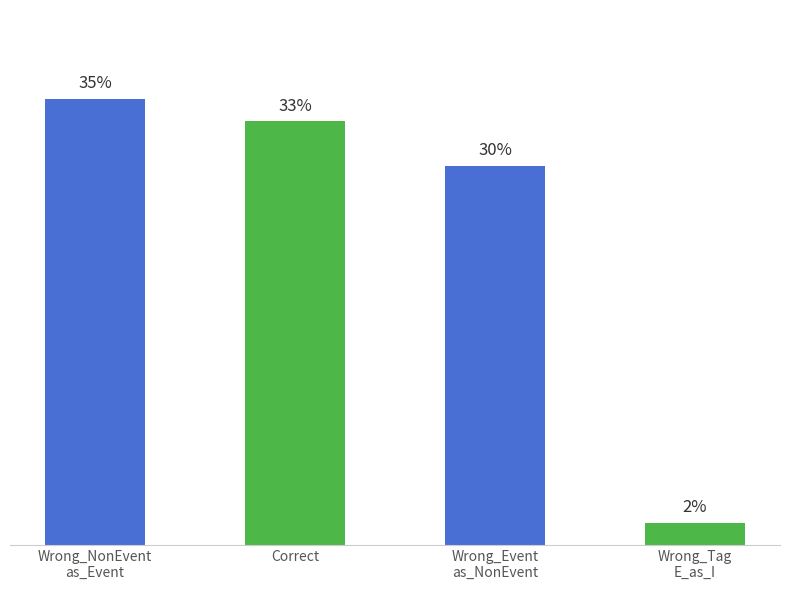

True or false: the data shows 19 at Correct.

True